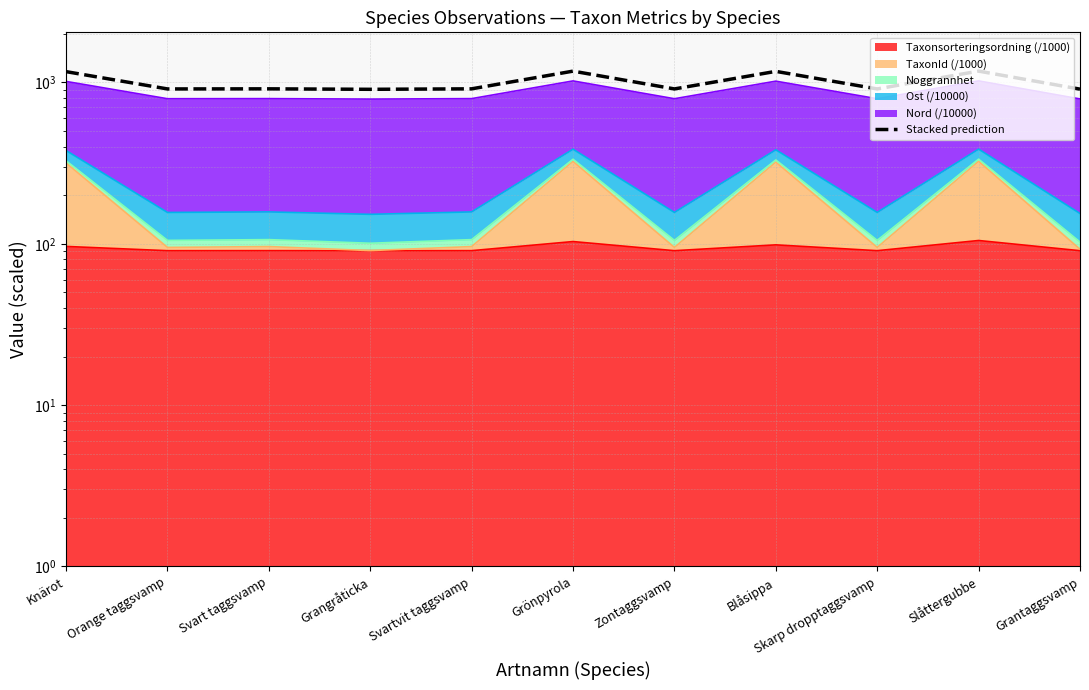

What is the difference between the maximum and minimum values?

269.1